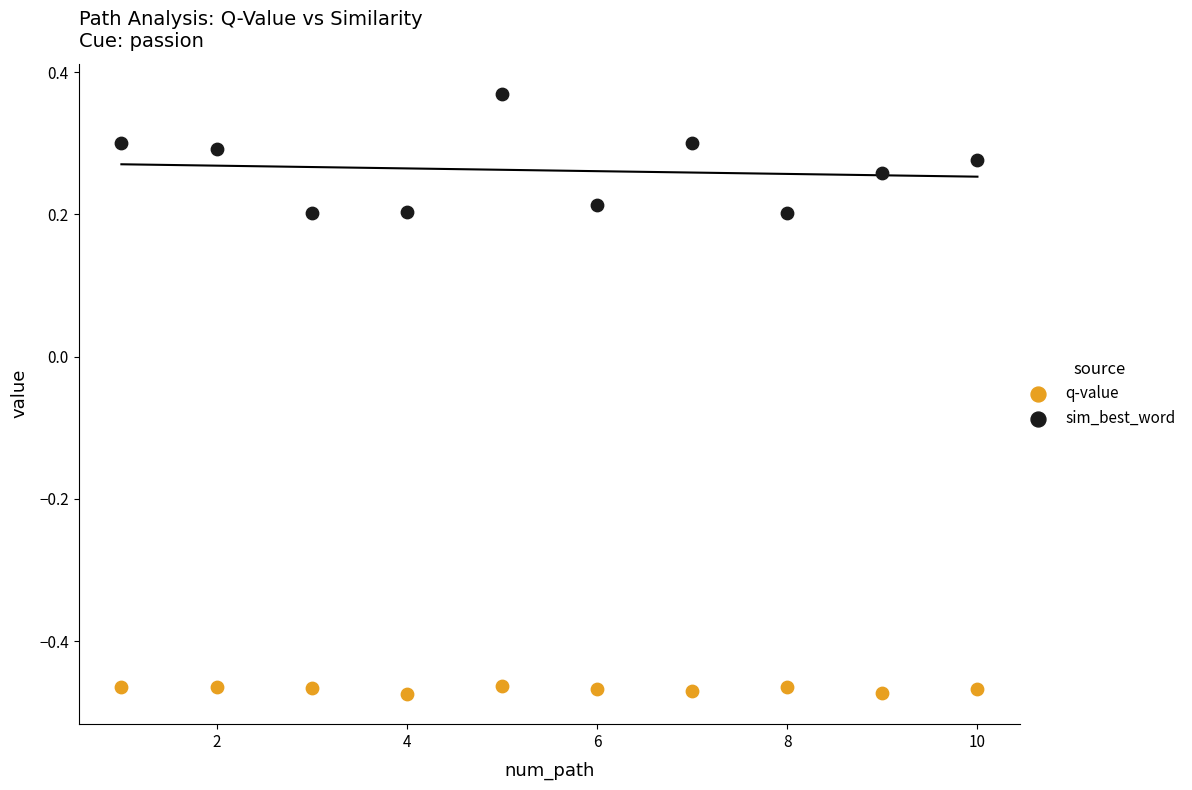

What are all the series names shown in the legend?

q-value, sim_best_word